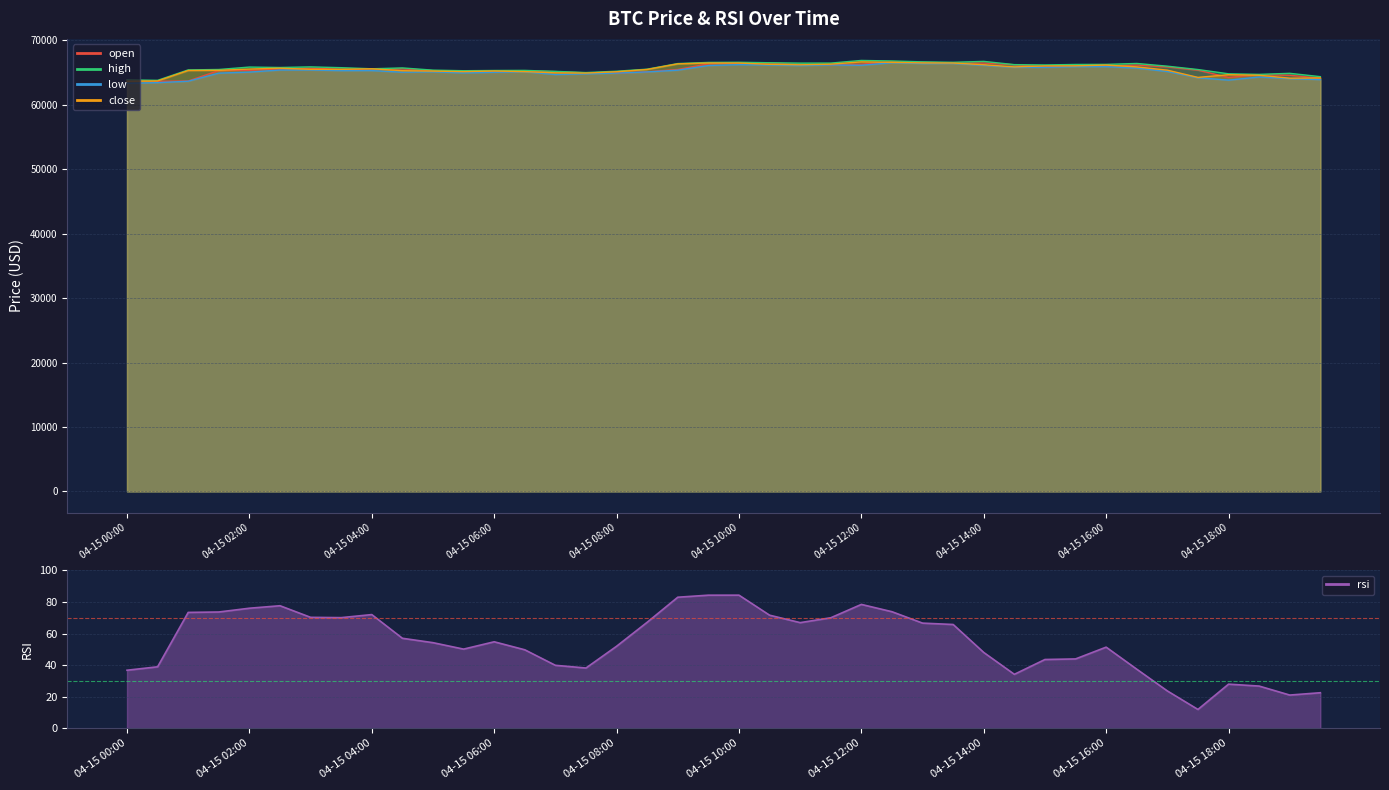

What is the spread (max minus min) of values at 04-15 05:00?

65307.2